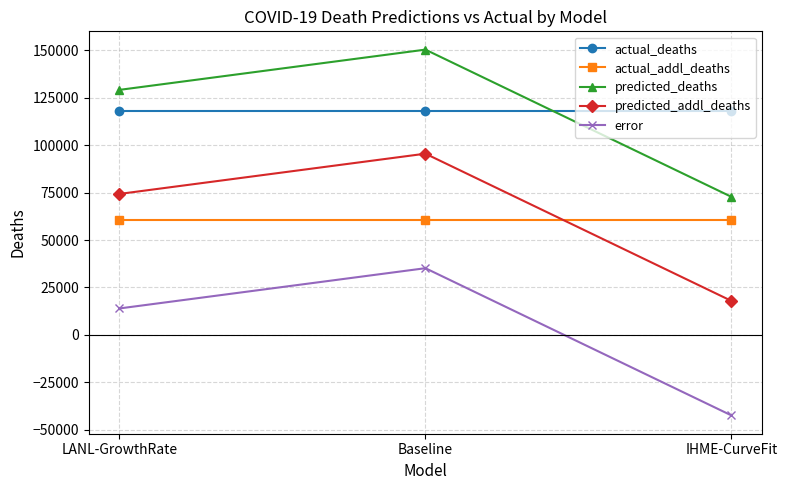

List the series in order of their peak value, lowest first.

error, actual_addl_deaths, predicted_addl_deaths, actual_deaths, predicted_deaths